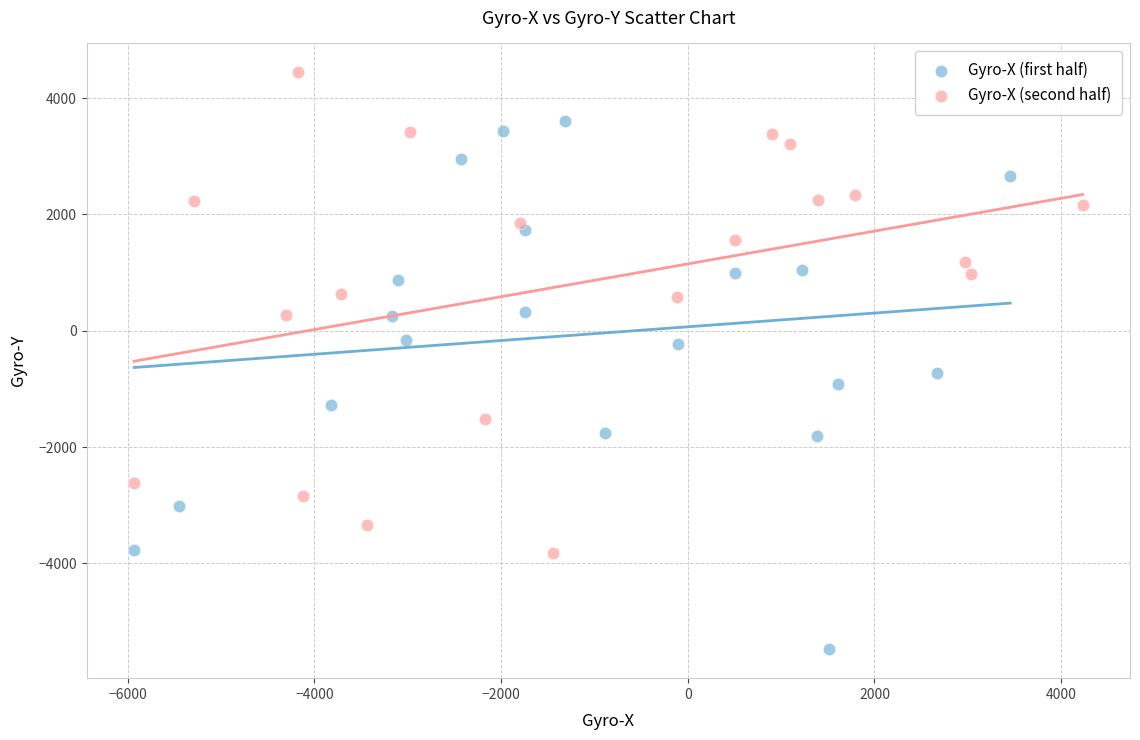

Which series reaches the maximum Y coordinate?

Gyro-X (second half)